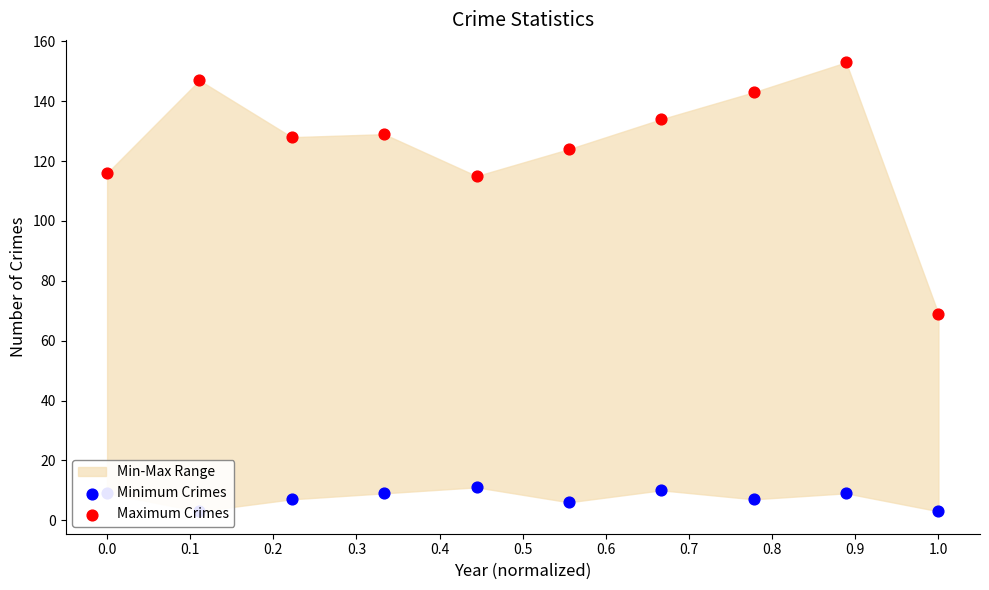

At how many categories does at least one series exceed 47?

10